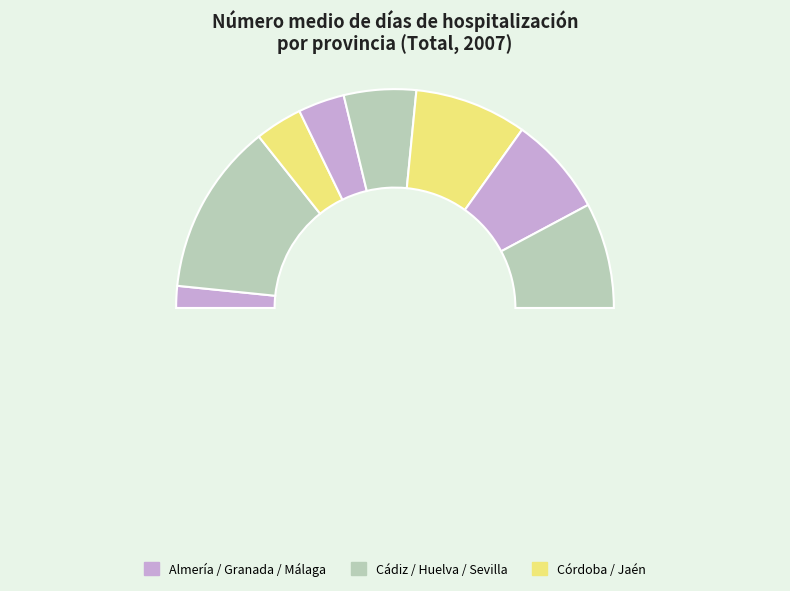

Which category has the biggest portion of the pie?

Cádiz